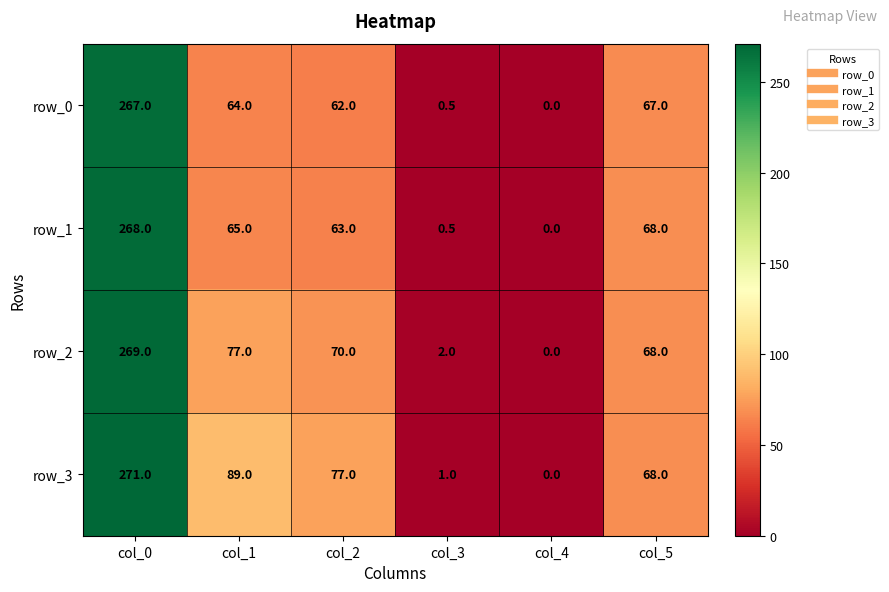

At which label does row_2 first exceed 70?

col_0